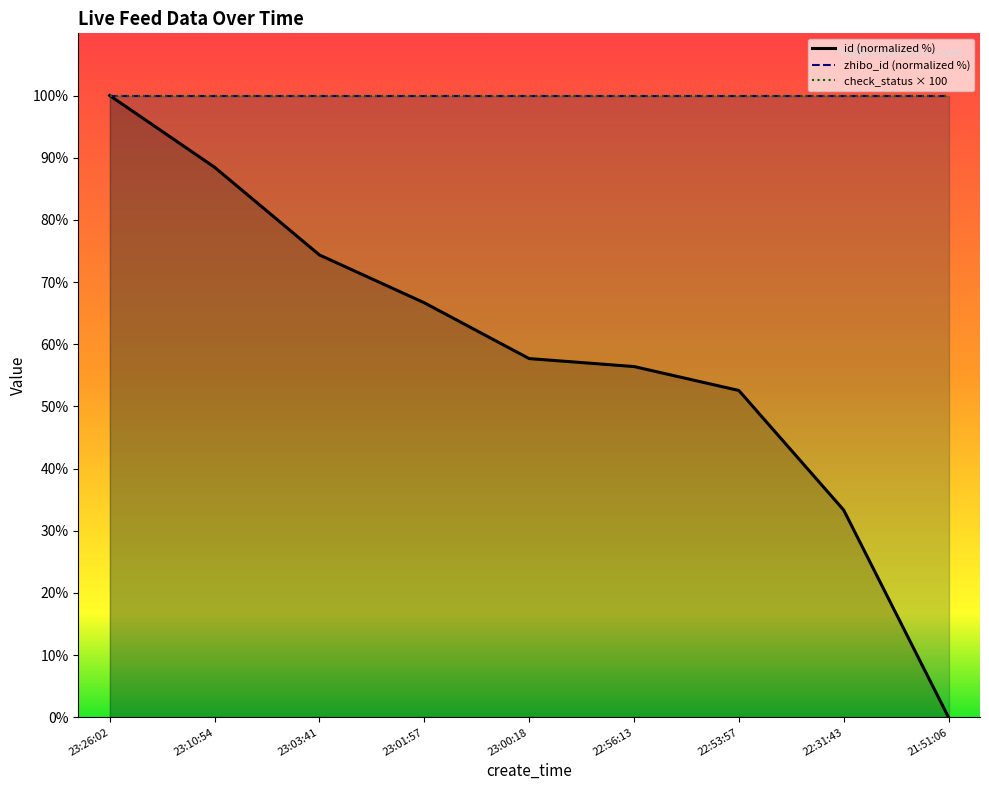

Does the chart display data point markers on the line(s)?

No